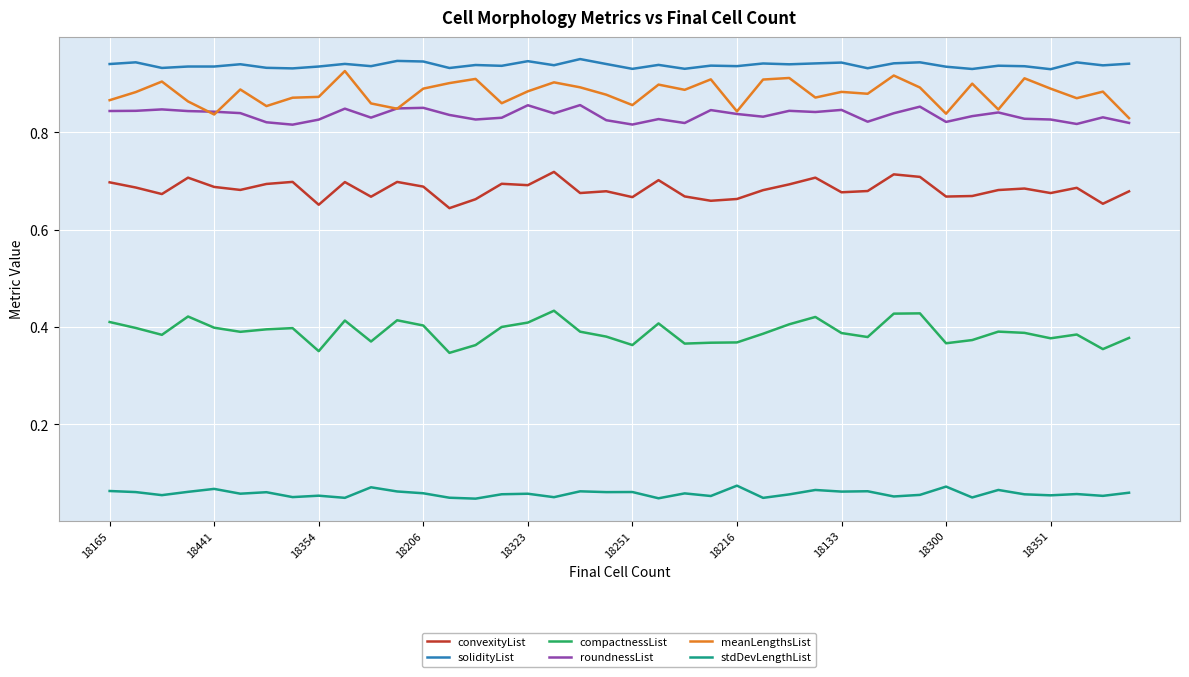

True or false: compactnessList and stdDevLengthList cross at least once.

False